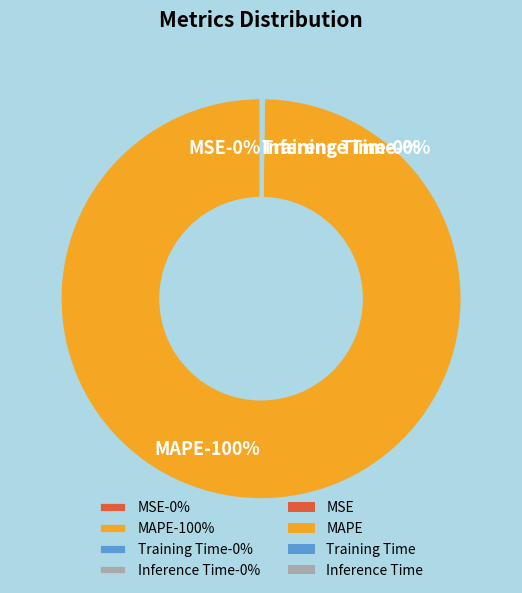

The Training Time slice represents 13% of the pie. True or false?

False